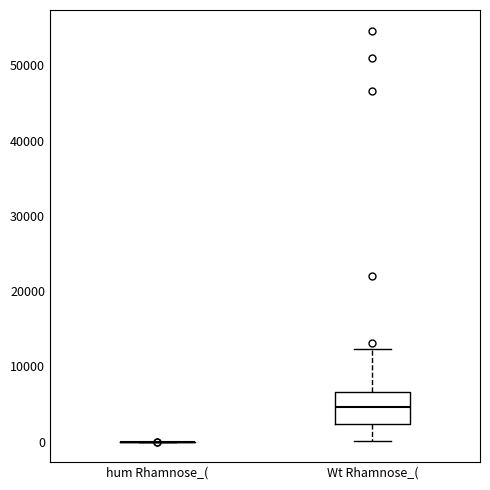

Reading left to right, read every box against the y-axis: the position of its median line, the range the box covers, and the ends of its whiskers. The values are not printed on the chart, so give them approximately, as read against the axis.

hum Rhamnose_(: box collapsed to a line at 0, whiskers 0 to 0
Wt Rhamnose_(: median 5000, box 2000 to 7000, whiskers 0 to 12000